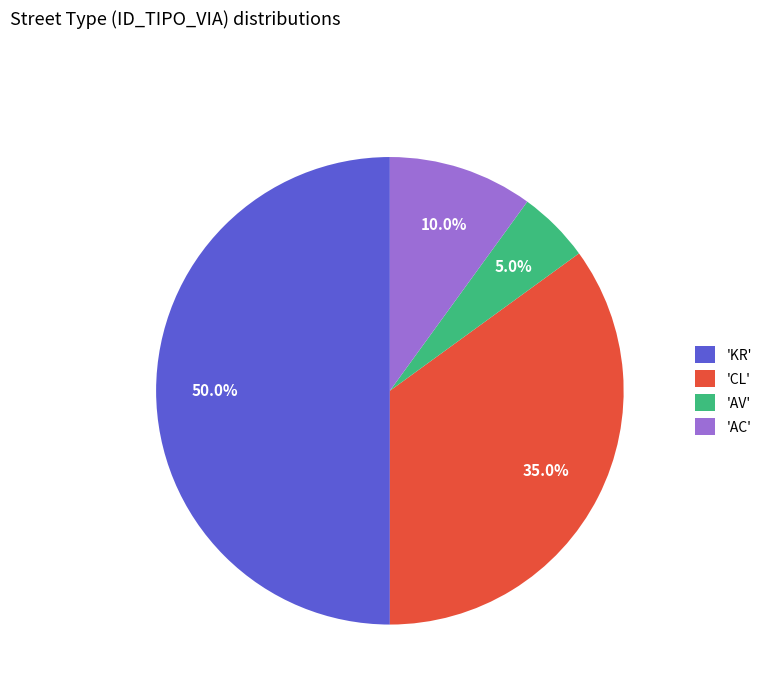

Between 'CL' and 'AC', which is larger?

'CL'